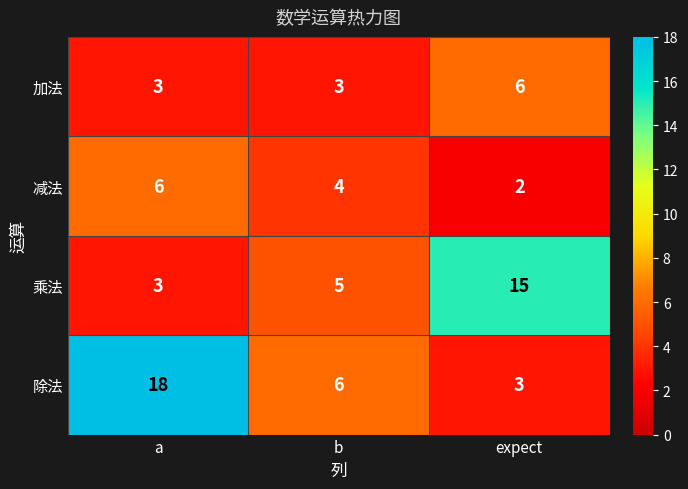

Reading right to left, list all the values displayed in this chart.

加法: expect=6	b=3	a=3
减法: expect=2	b=4	a=6
乘法: expect=15	b=5	a=3
除法: expect=3	b=6	a=18